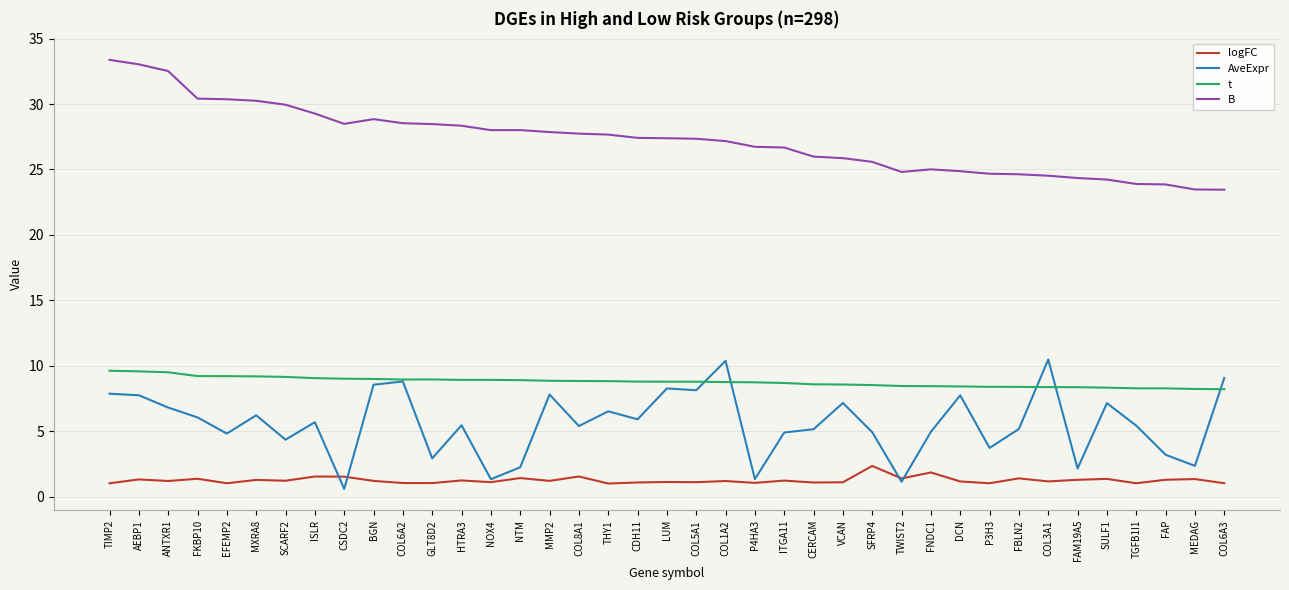

How many values in the B series exceed 27?

22